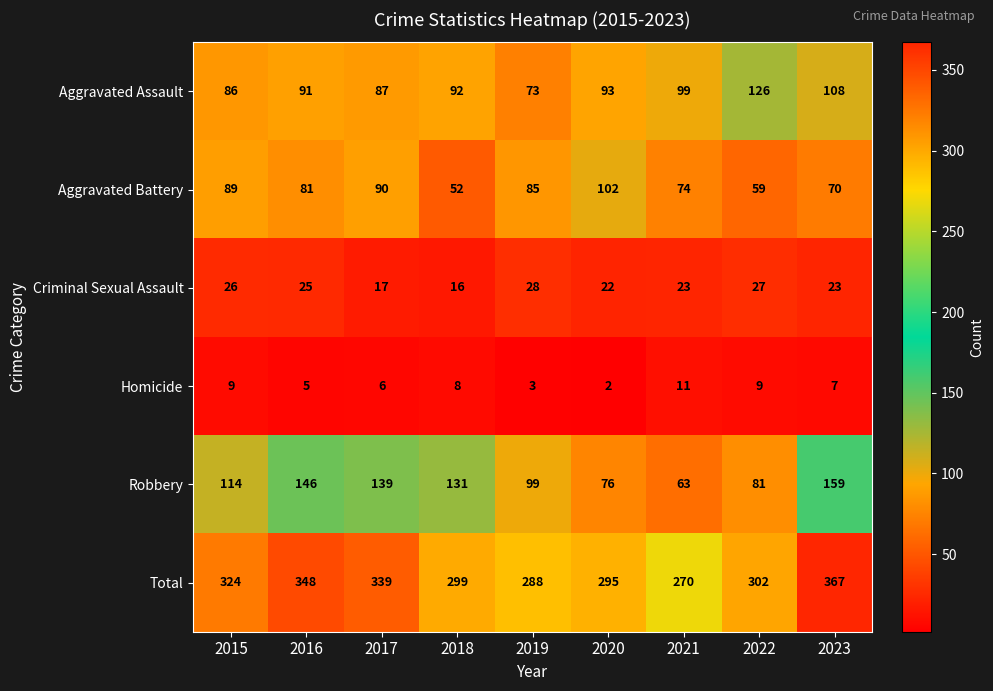

Count the number of categories in the chart.

9